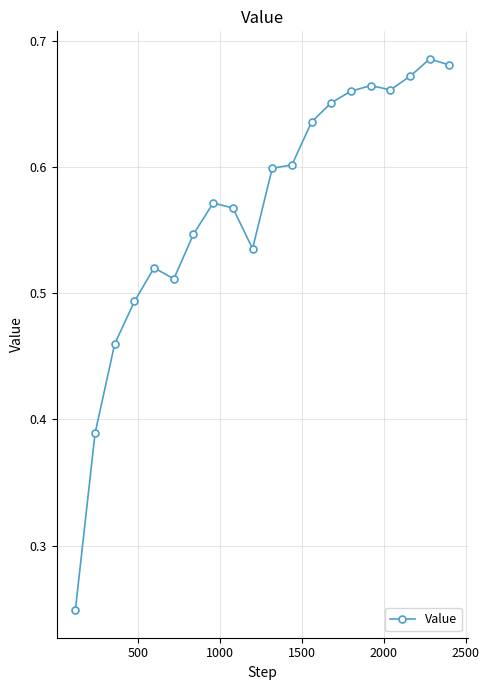

How many lines are shown in the chart?

1